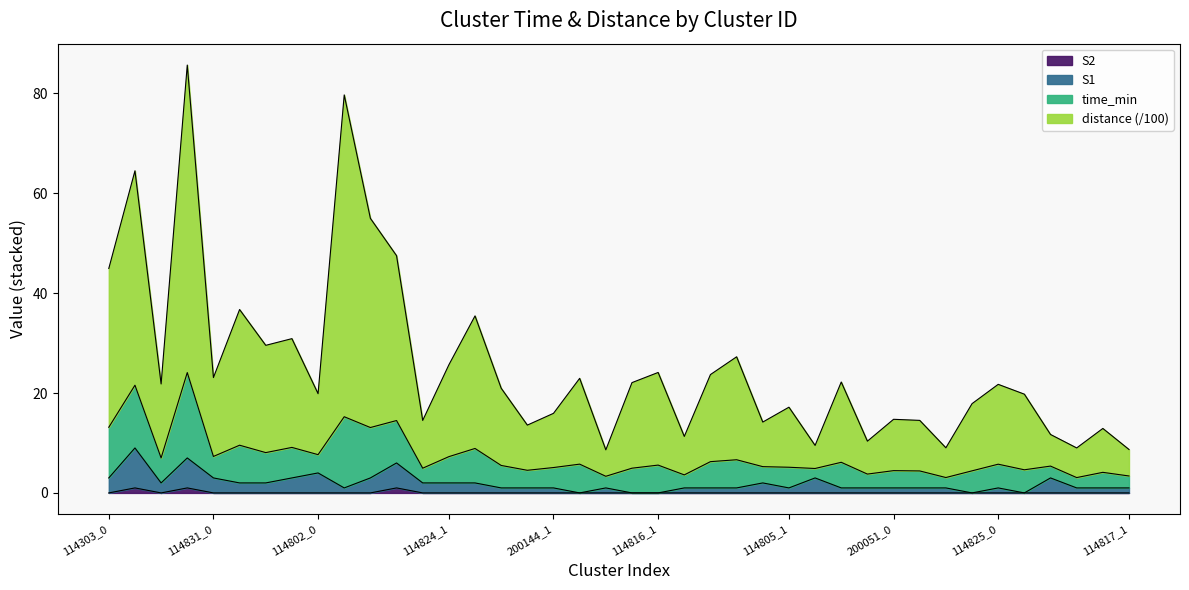

What is the total value across all series at 114831_0?

23.1